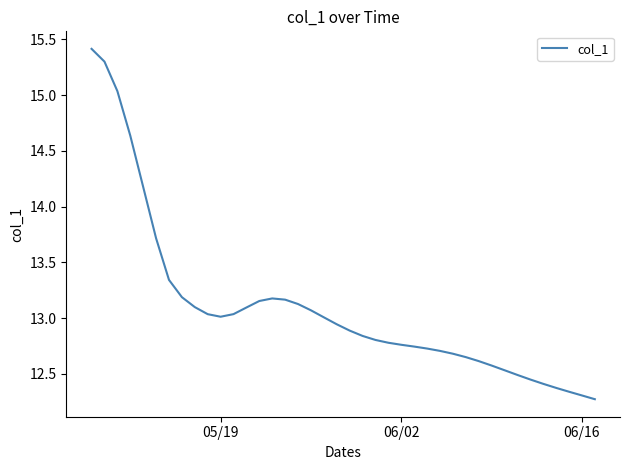

What is the difference between the maximum and minimum values?

3.1